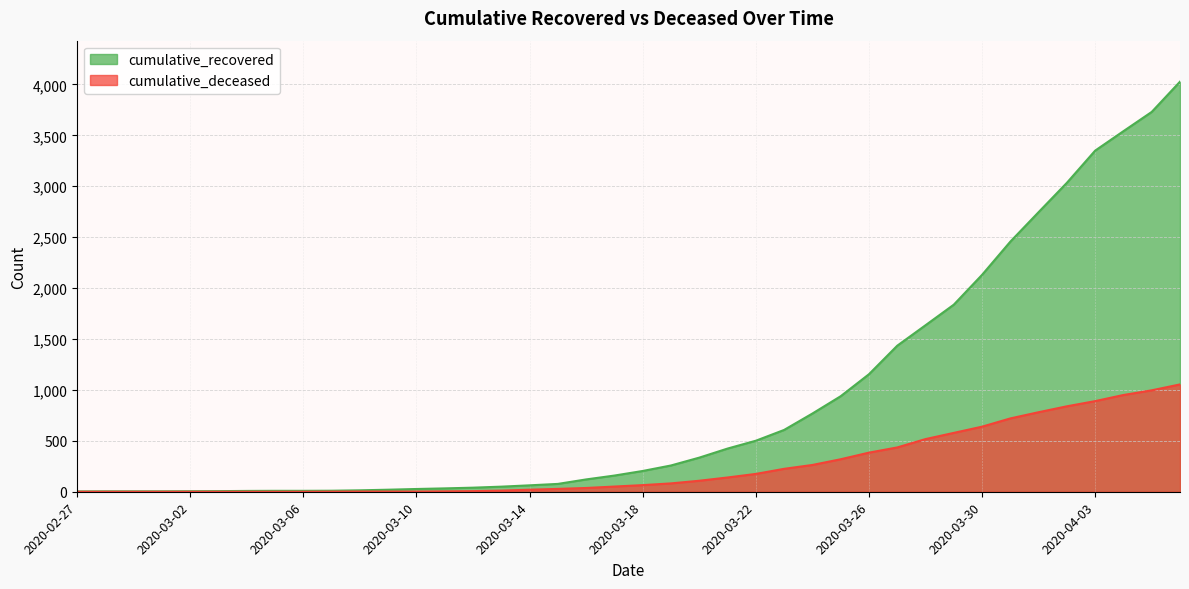

True or false: cumulative_recovered has more than 0 points higher than both neighbors.

False